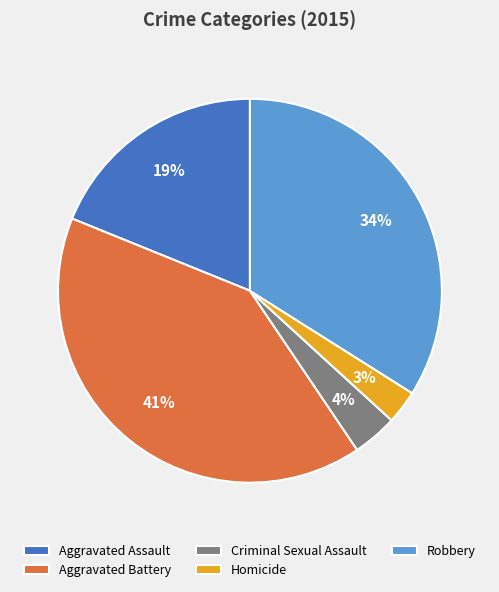

Does any single category account for the majority?

No